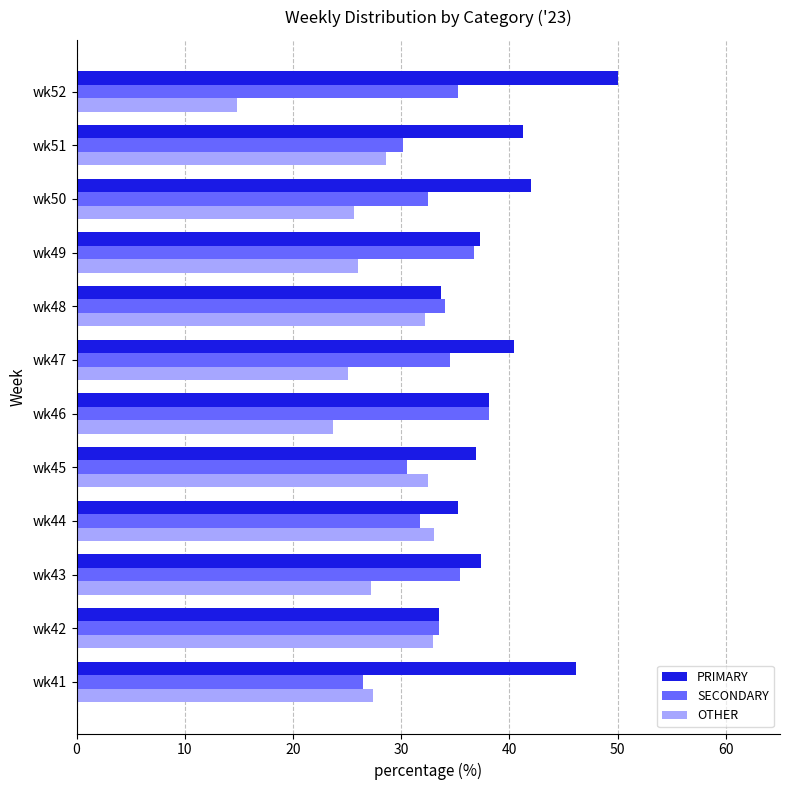

Which series has the largest total across all categories?

PRIMARY